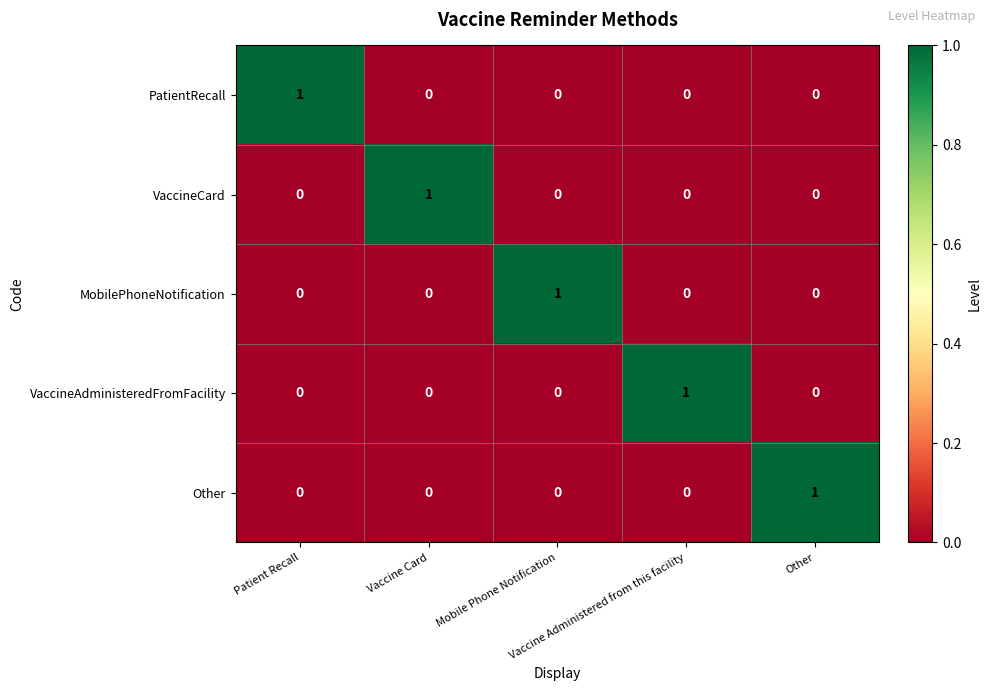

What is the total value across all series at Mobile Phone Notification?

1